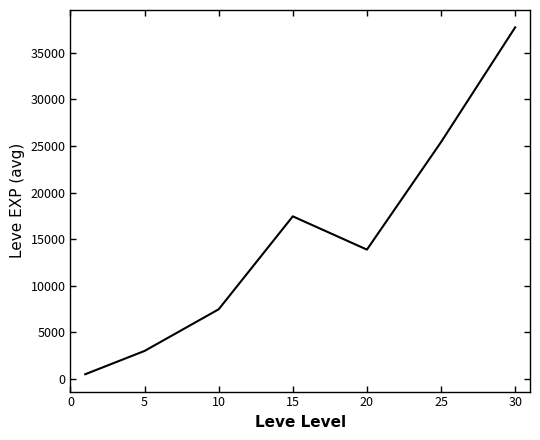

True or false: there are more than 1 points higher than both neighbors.

False